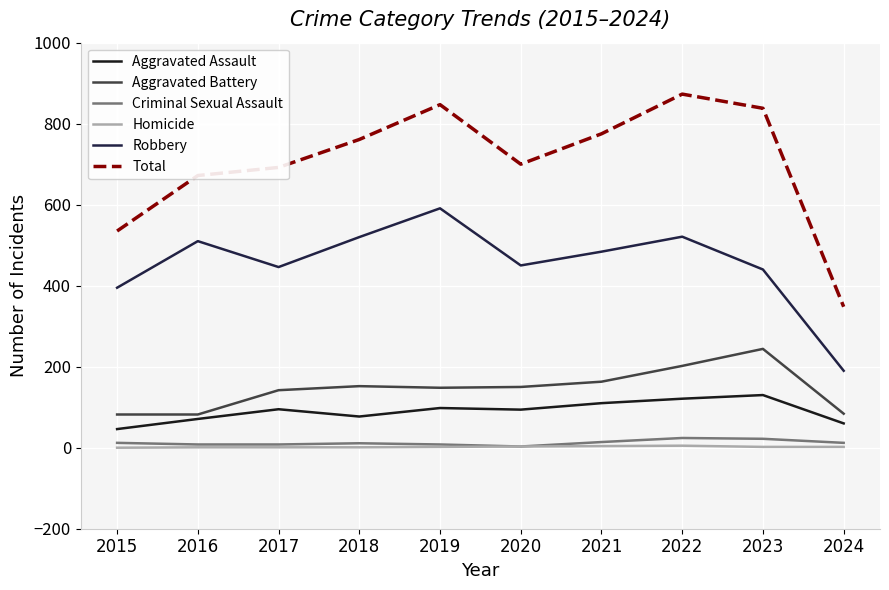

Where is Robbery nearest to the value 390?

2015